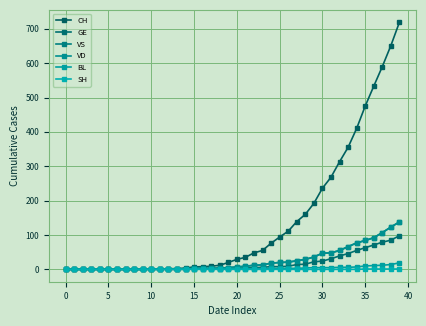

Reading left to right, what are all the values shown in this chart?

CH: 0	0	0	0	0	0	0	0	0	0	1	1	2	2	4	7	8	9	12	20	29	35	48	55	76	94	111	139	160	192	236	268	313	355	410	475	533	590	651	719
GE: 0	0	0	0	0	0	0	0	0	0	0	0	0	0	1	1	1	1	1	3	3	4	5	6	8	8	9	14	15	22	24	31	39	46	55	63	71	79	85	98
VS: 0	0	0	0	0	0	0	0	0	0	0	0	0	0	0	3	3	3	4	5	7	9	12	13	18	20	21	25	29	36	47	48	55	66	77	84	92	107	123	138
VD: 0	0	0	0	0	0	0	0	0	0	1	1	1	1	1	3	3	3	4	5	7	9	12	13	18	20	21	25	29	36	47	48	55	66	77	84	92	107	123	138
BL: 0	0	0	0	0	0	0	0	0	0	0	0	1	1	1	2	2	2	2	2	2	2	2	2	3	3	3	3	4	5	5	5	6	6	7	10	11	12	14	19
SH: 0	0	0	0	0	0	0	0	0	0	0	0	0	0	0	0	0	0	0	0	0	0	0	0	0	0	0	0	0	0	0	0	0	0	0	1	1	1	1	1